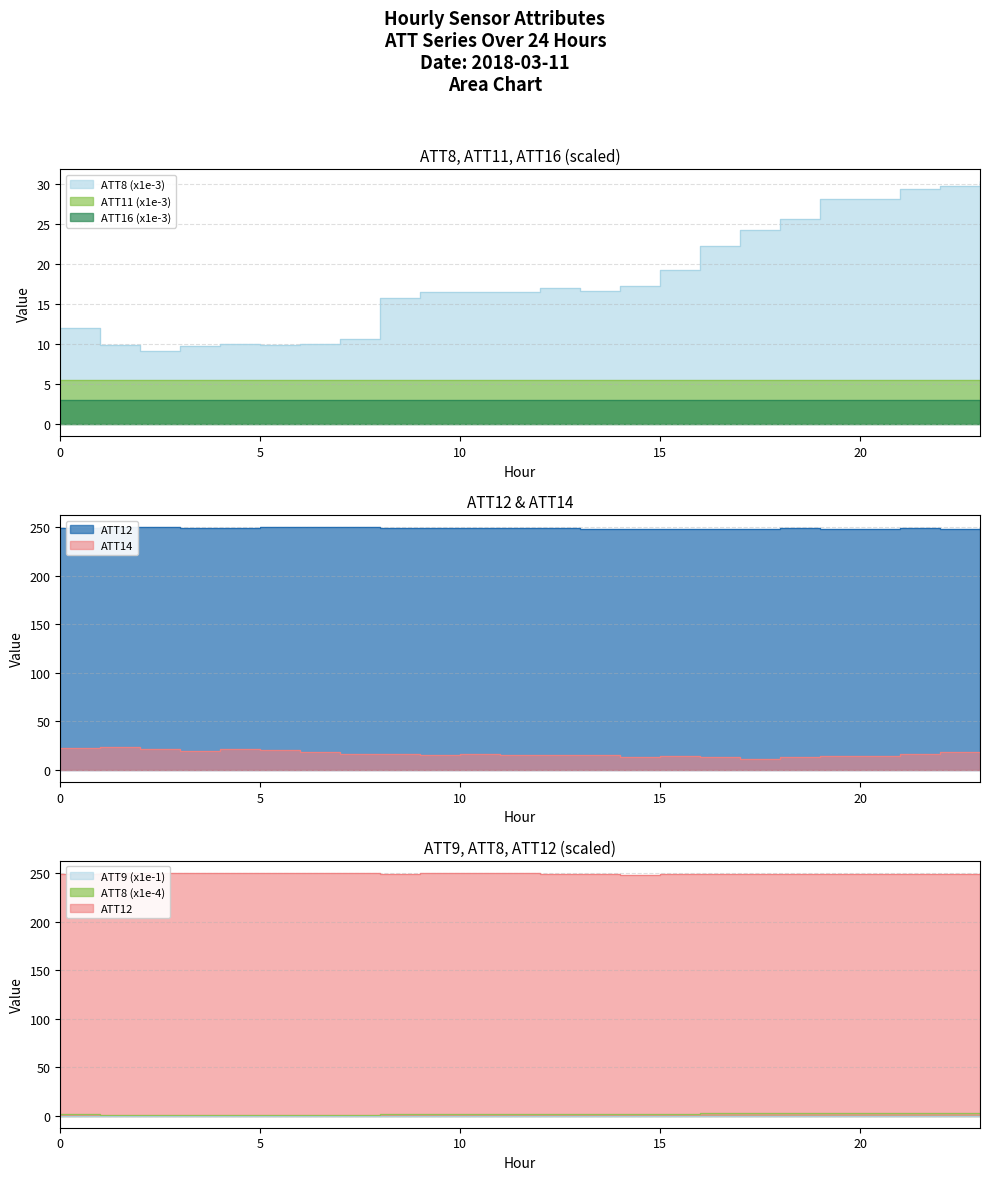

How many lines are shown in the chart?

6